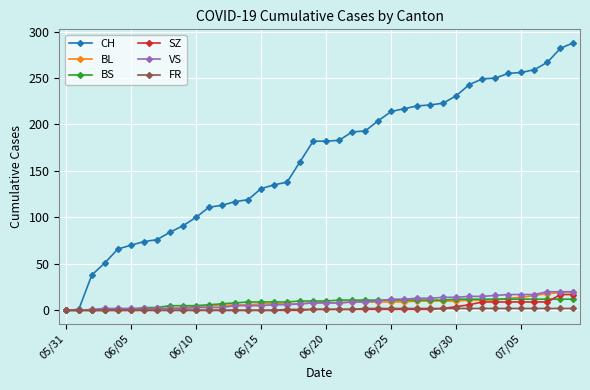

What is the greatest value displayed?

288